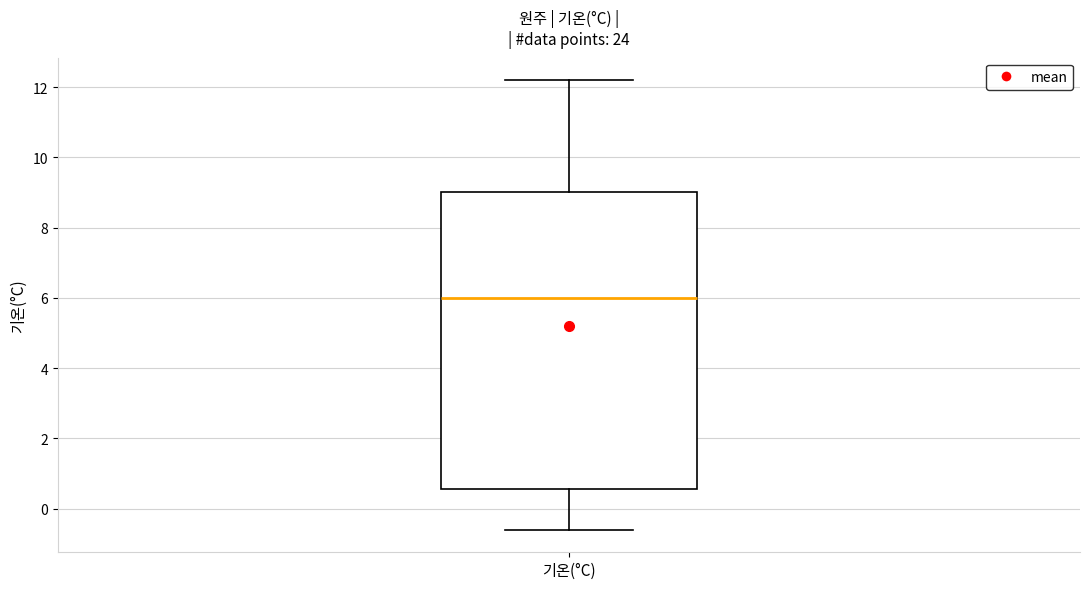

Where is the lower edge of the box for 기온(°C) on the y-axis? The values are not printed on the chart, so give them approximately, as read against the axis.

0.6